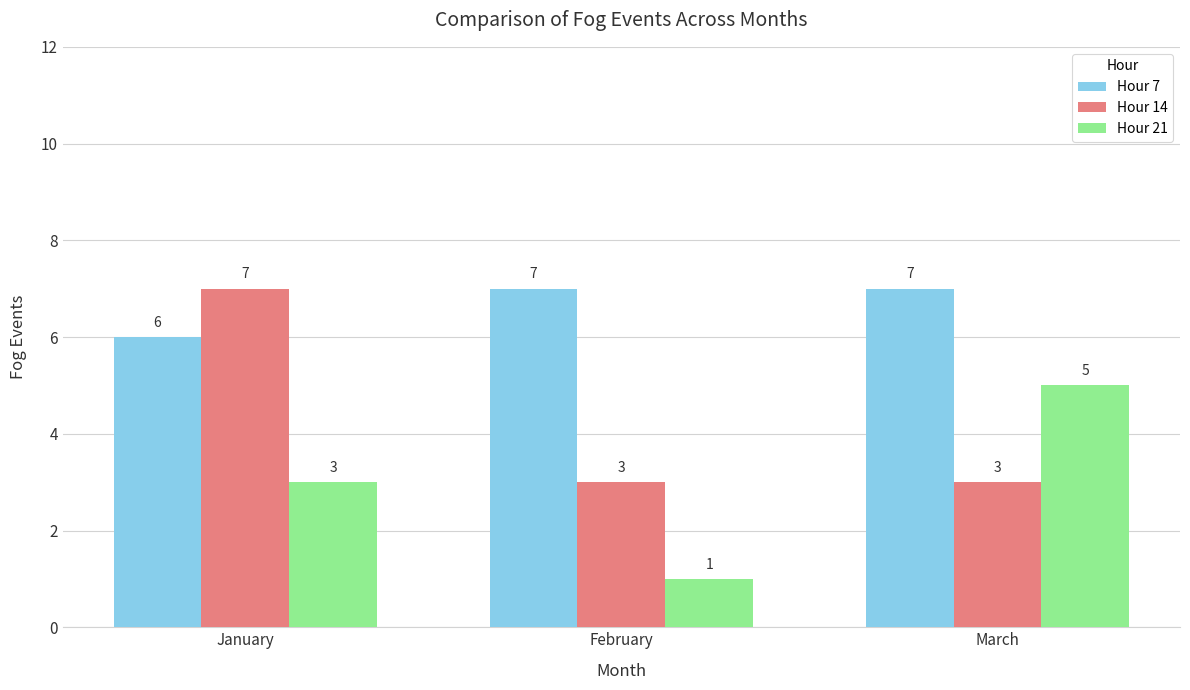

What are all the series names shown in the legend?

Hour 7, Hour 14, Hour 21